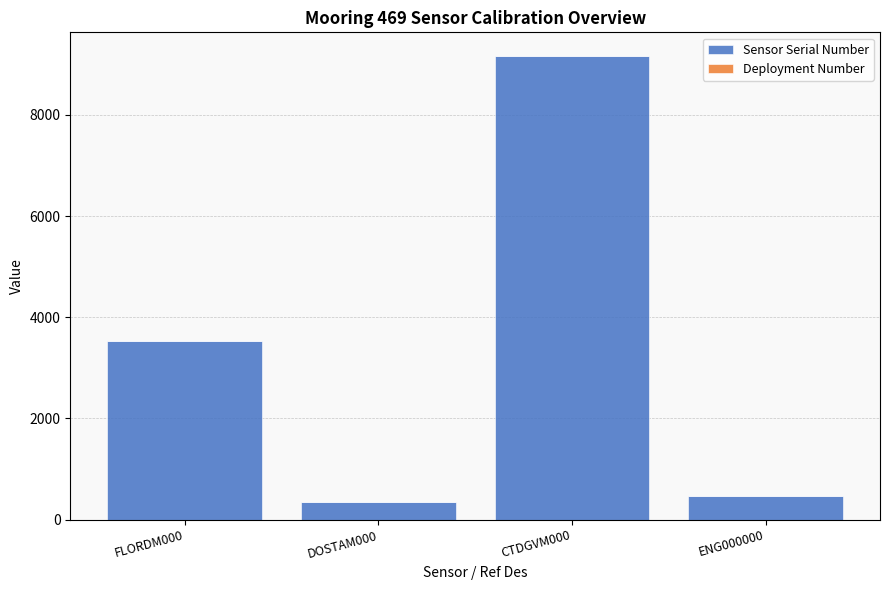

What is the highest value of the Sensor Serial Number series?

9172